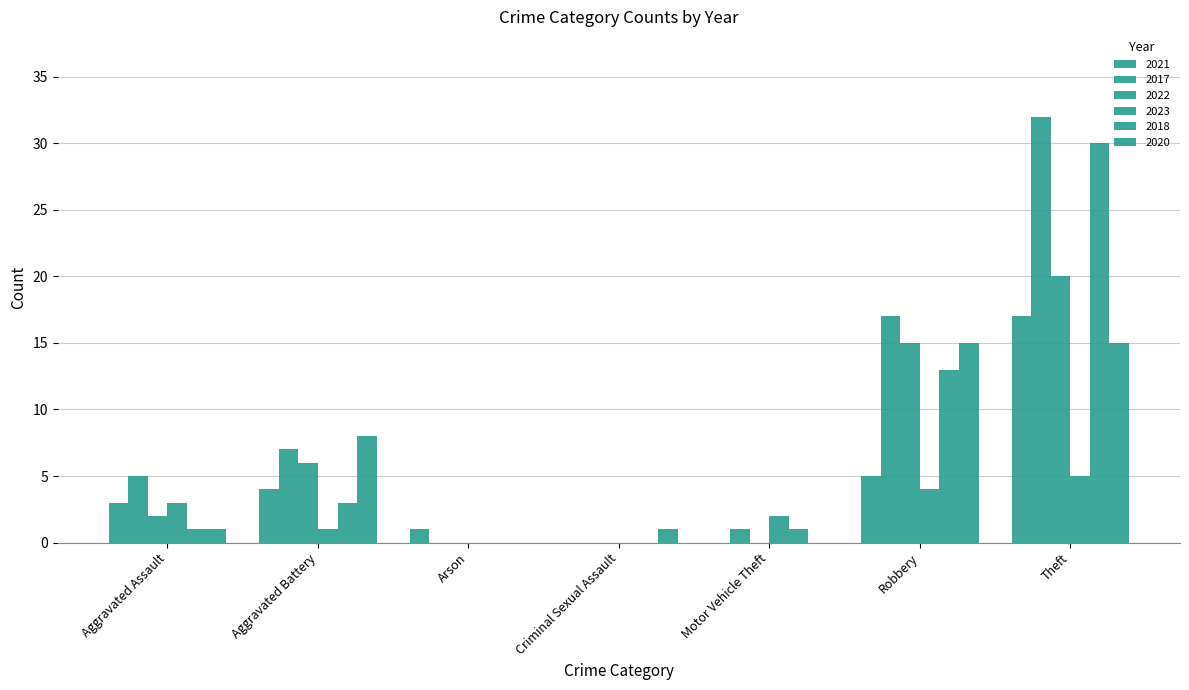

What is the value of the 2020 bar at the 7th from the left?

15